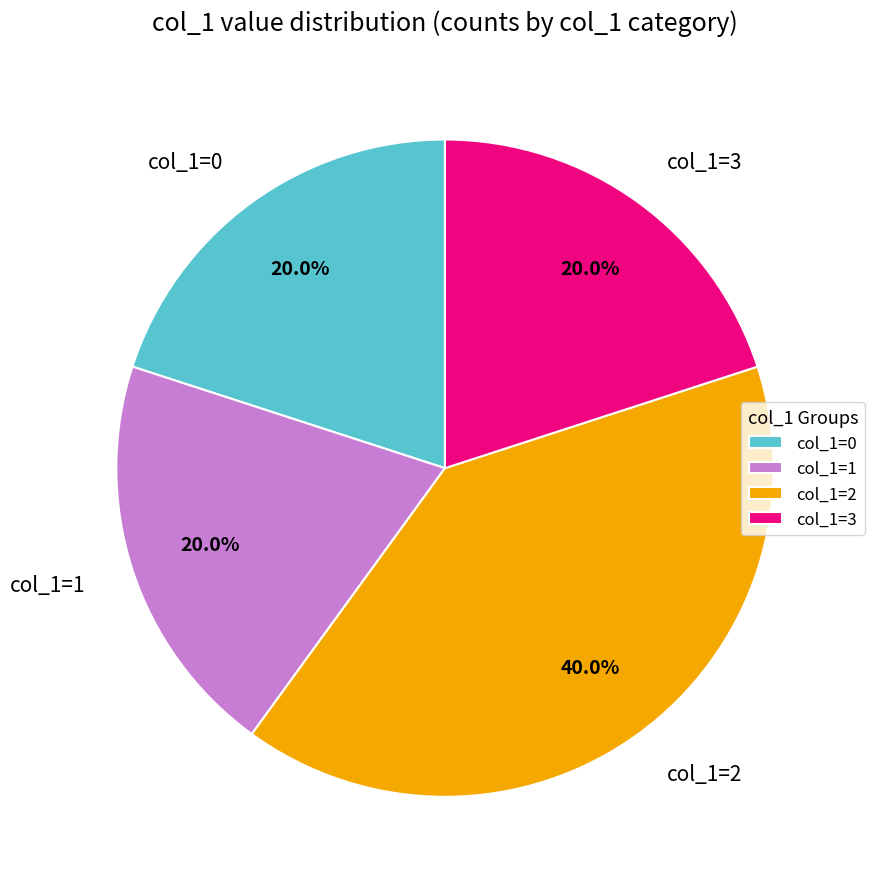

To the nearest percent, what portion does col_1=2 represent?

40%